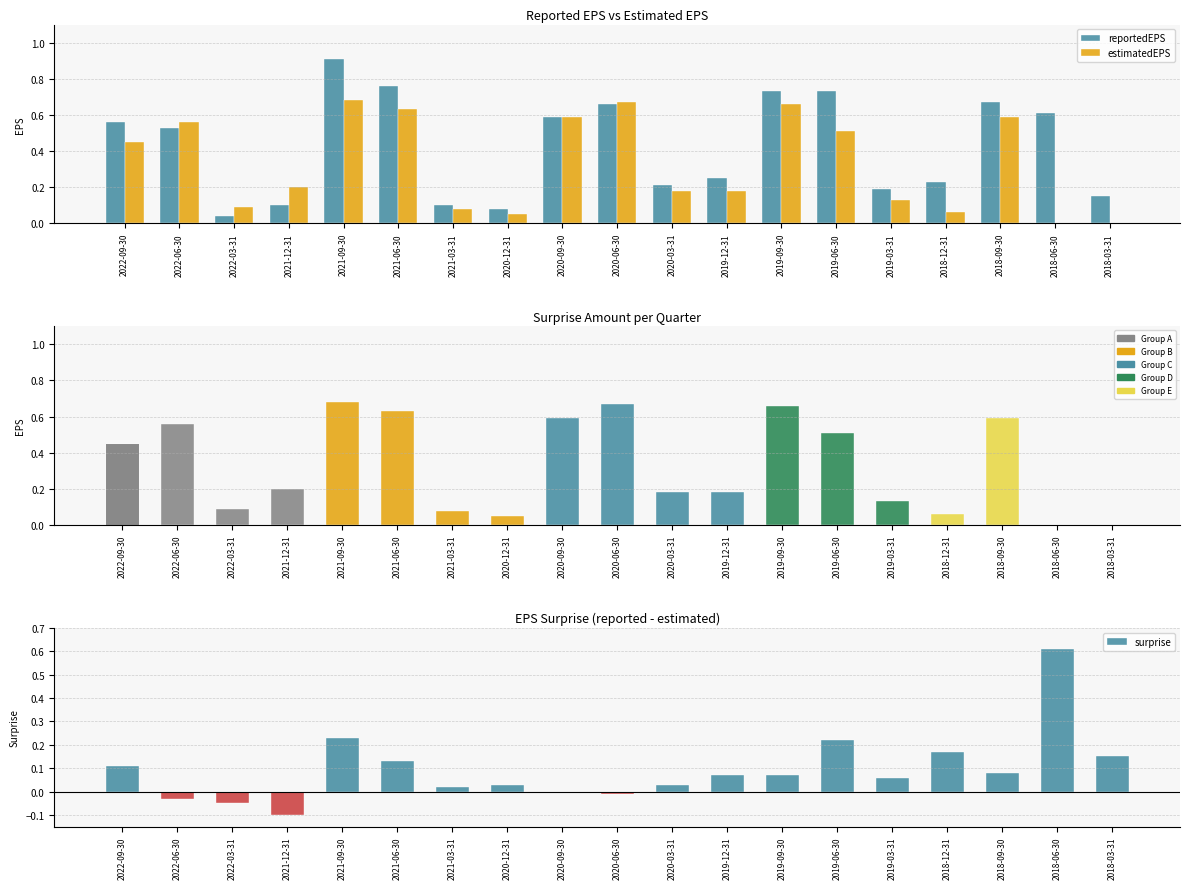

At 2019-06-30, list the series in order from smallest to largest.

surprise, estimatedEPS, reportedEPS